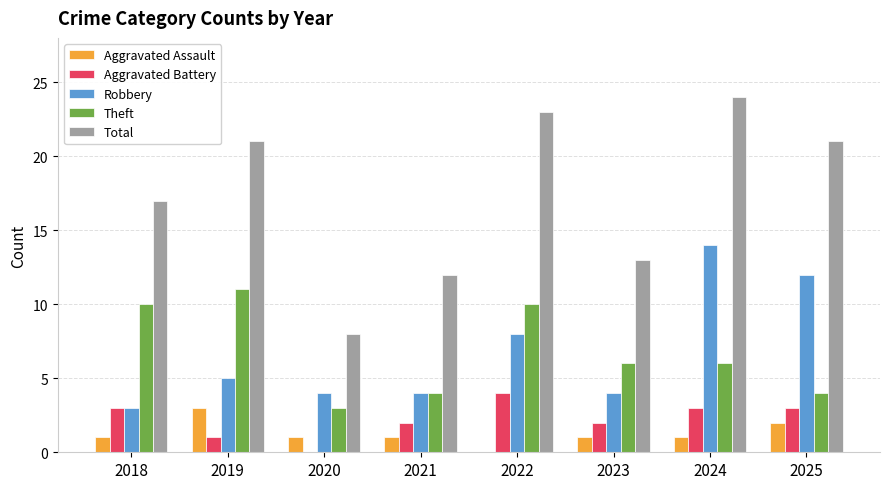

Reading left to right, extract all data points from this chart.

Aggravated Assault: 2018=1	2019=3	2020=1	2021=1	2022=0	2023=1	2024=1	2025=2
Aggravated Battery: 2018=3	2019=1	2020=0	2021=2	2022=4	2023=2	2024=3	2025=3
Robbery: 2018=3	2019=5	2020=4	2021=4	2022=8	2023=4	2024=14	2025=12
Theft: 2018=10	2019=11	2020=3	2021=4	2022=10	2023=6	2024=6	2025=4
Total: 2018=17	2019=21	2020=8	2021=12	2022=23	2023=13	2024=24	2025=21